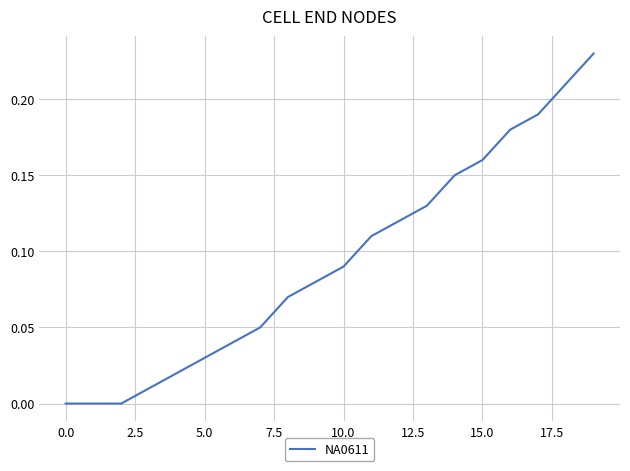

How many lines are shown in the chart?

1